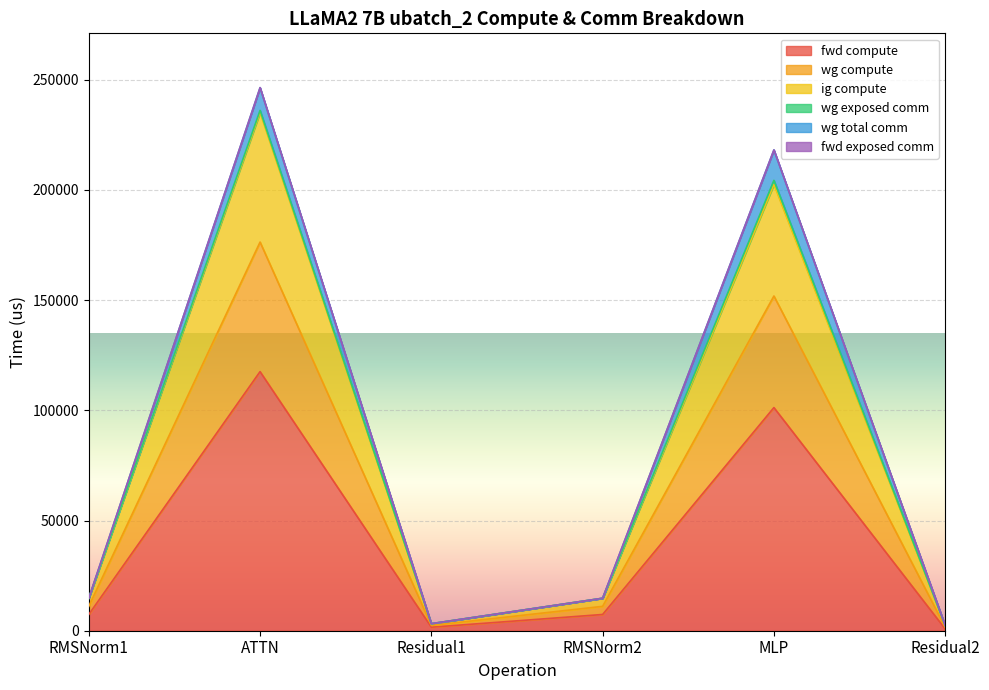

At which category does wg compute reach its first local valley?

Residual1